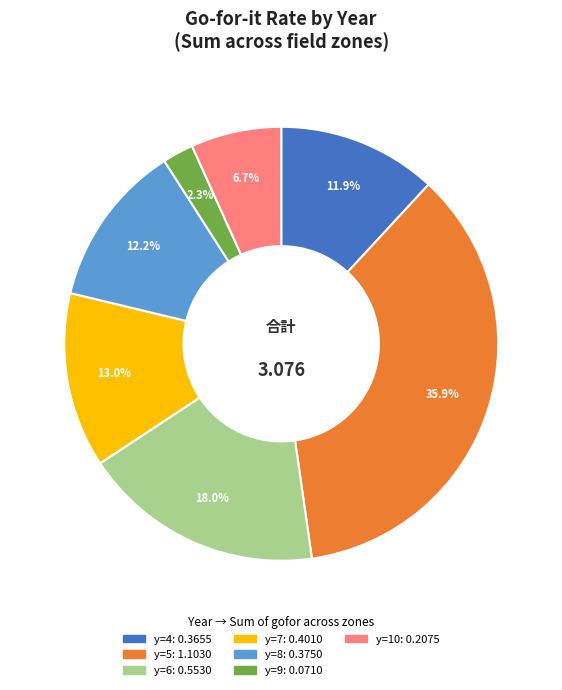

Is there a majority slice in this chart?

No